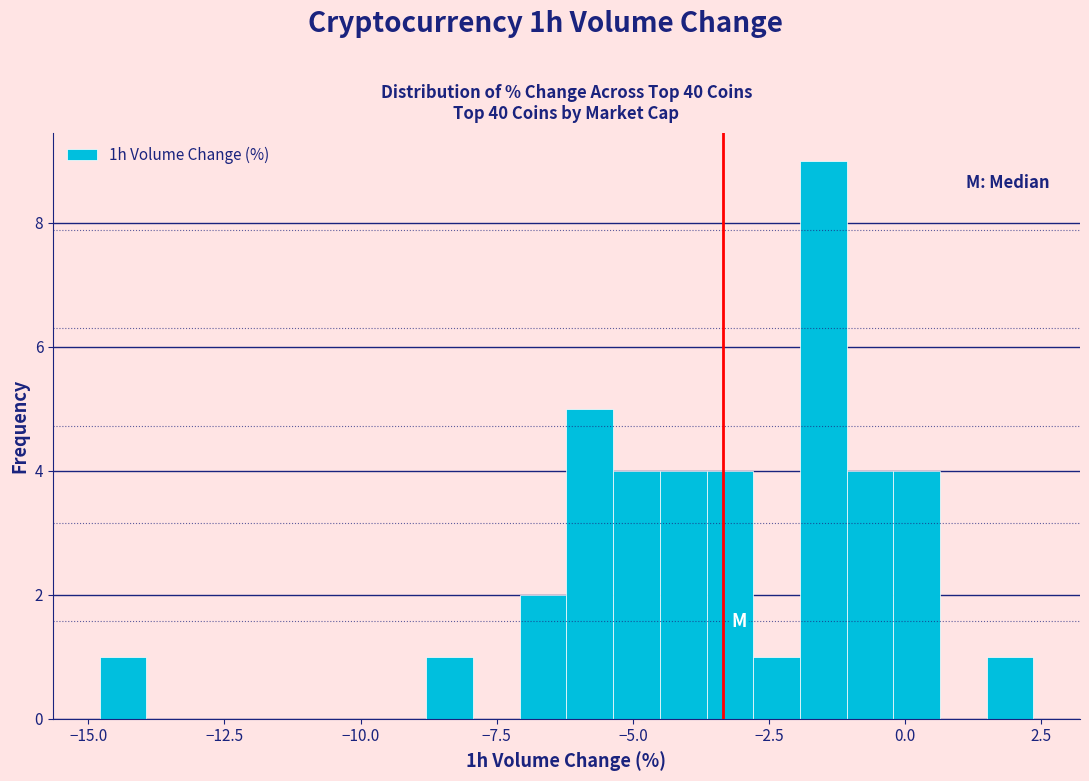

Around what value on the x-axis is the tallest bar? Give the approximate position of its centre, as read against the axis.

-1.5